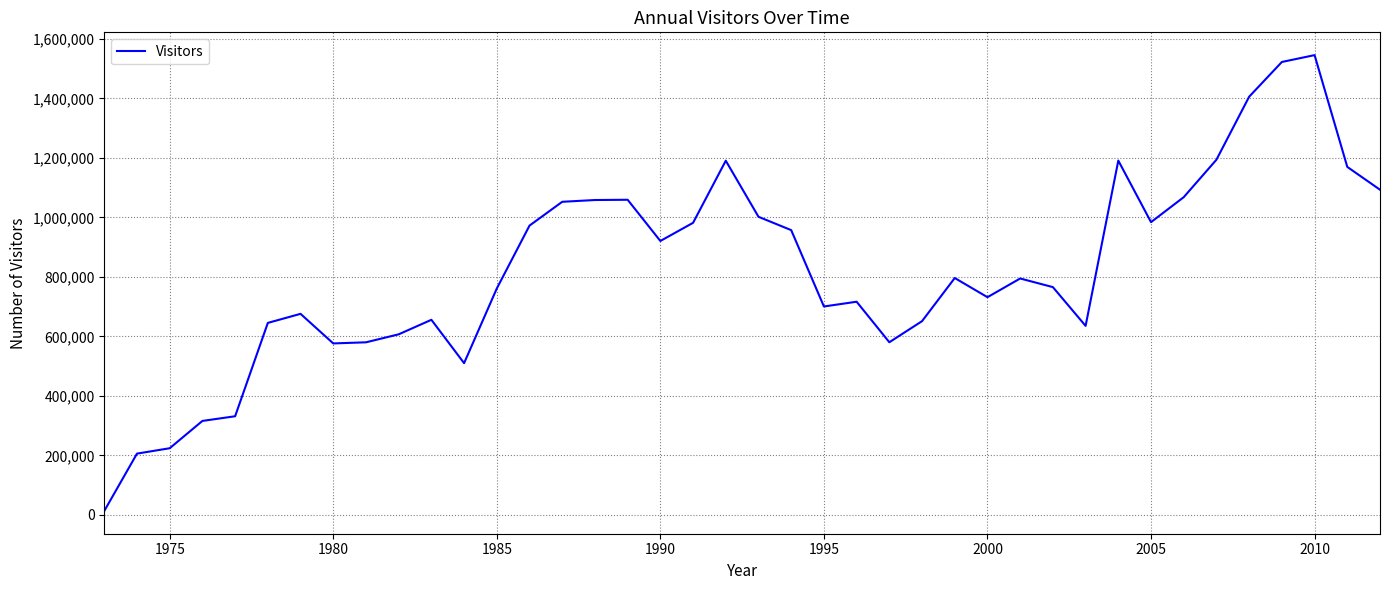

How many lines are shown in the chart?

1